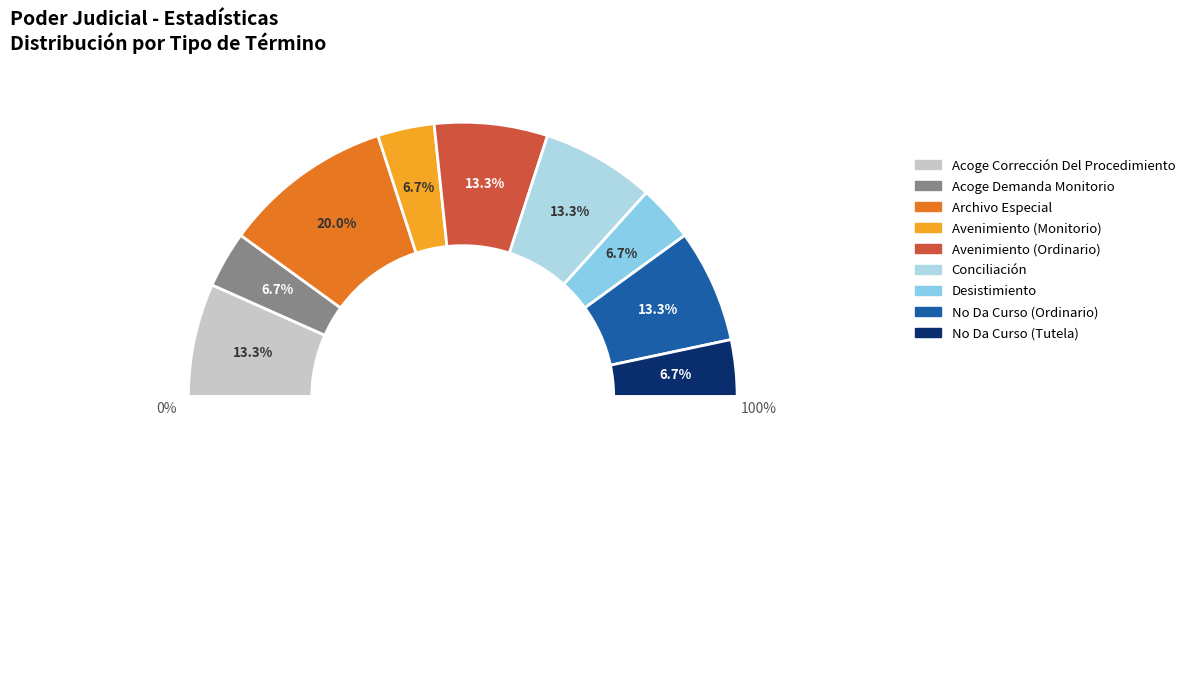

The No Da Curso (Tutela) slice represents 7% of the pie. True or false?

True